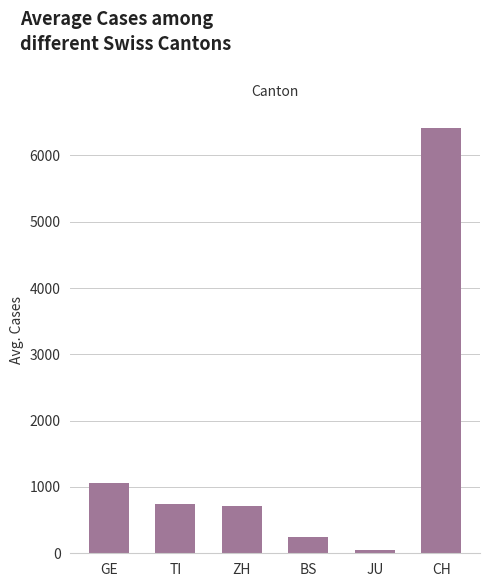

What is the label of the 4th bar from the left?

BS